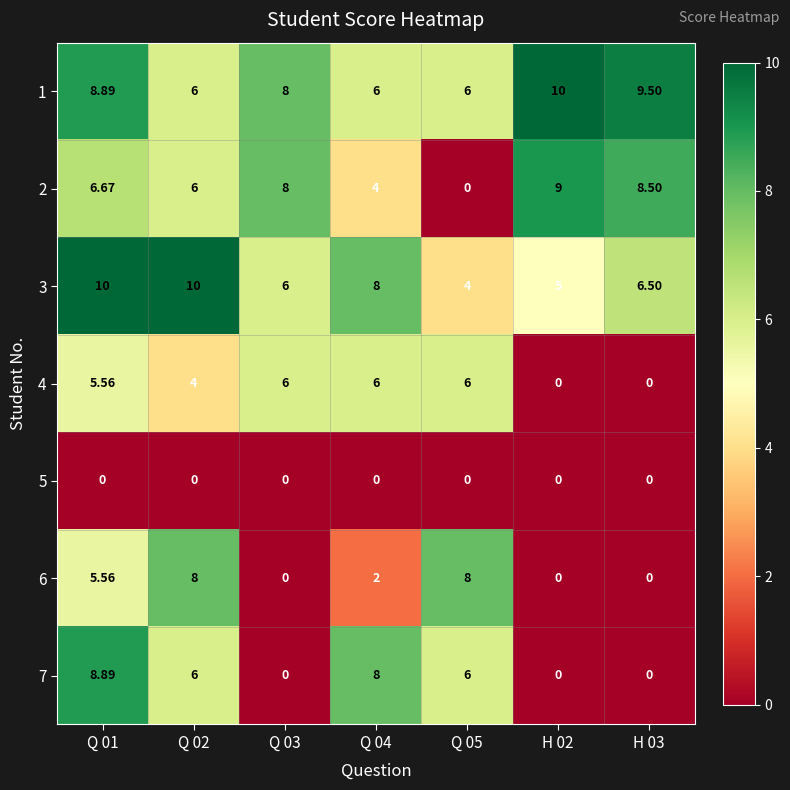

Is the value of 4 at Q 04 greater than the value of 2 at H 03?

No